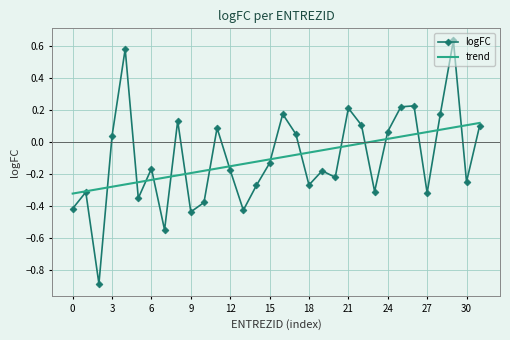

Rank the series by their maximum value, from lowest to highest.

trend, logFC